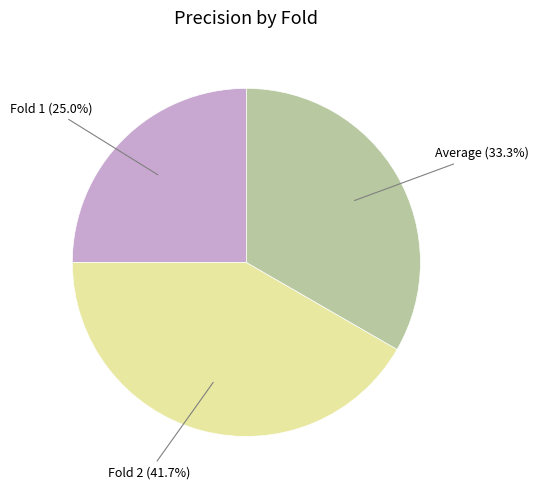

Is there a majority slice in this chart?

No